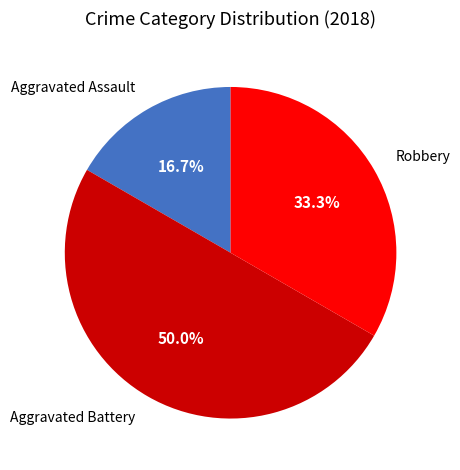

Which slice is the largest?

Aggravated Battery